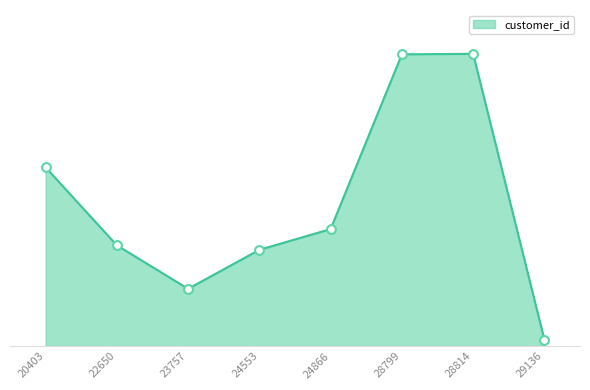

Approximately how many times larger is the value at 24866 compared to 28814?

0.4